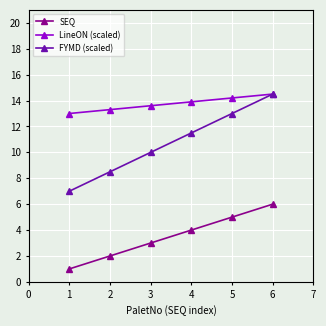

Reading right to left, extract all data points from this chart.

SEQ: 6.0	5.0	4.0	3.0	2.0	1.0
LineON (scaled): 14.5	14.2	13.9	13.6	13.3	13.0
FYMD (scaled): 14.5	13.0	11.5	10.0	8.5	7.0